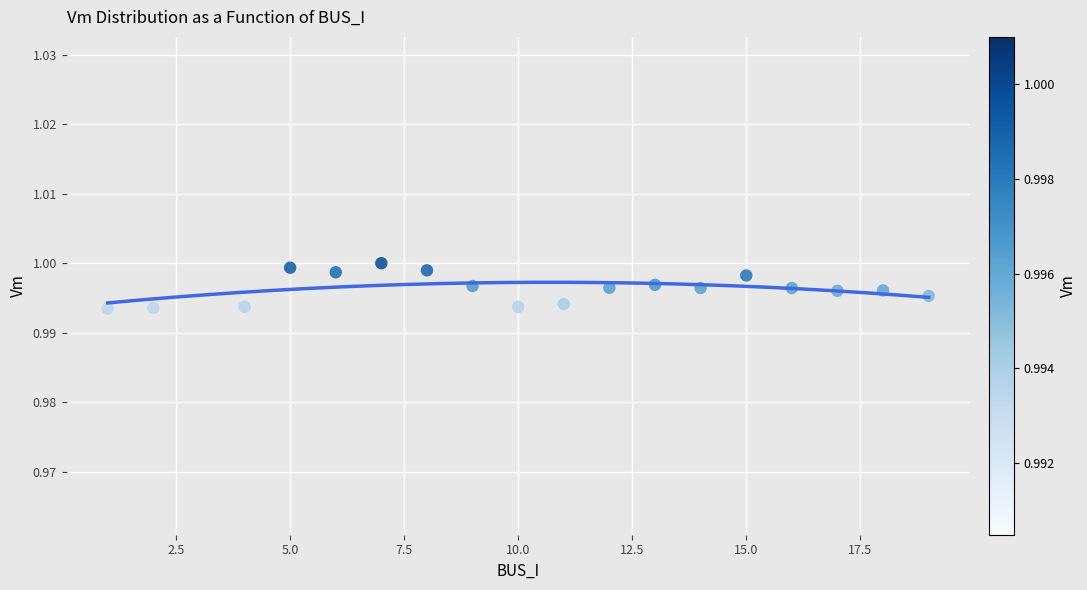

What is the range of X values (max minus min)?

18.0